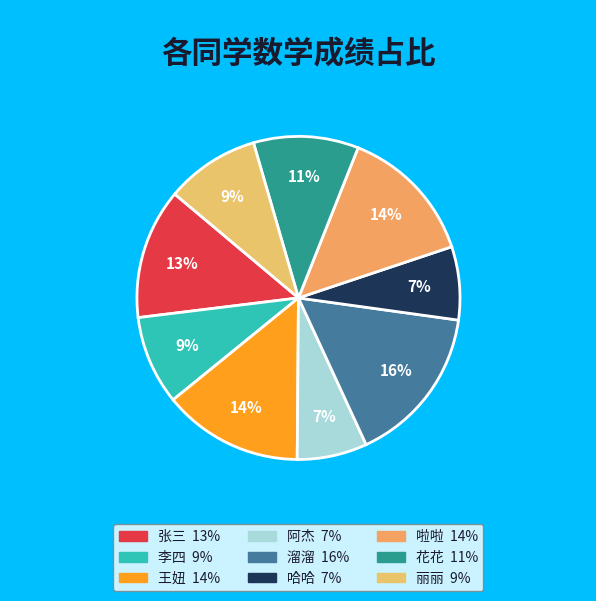

What is the ratio of the value at 哈哈 to the value at 丽丽?

0.8